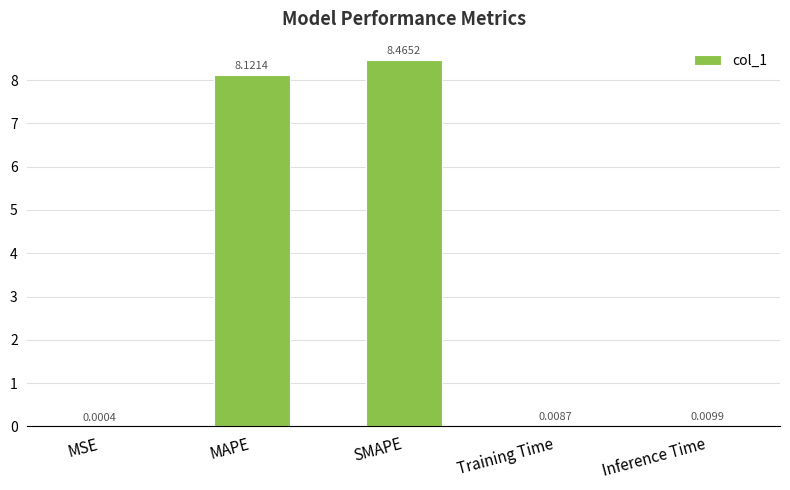

Between MAPE and SMAPE, which is larger?

SMAPE